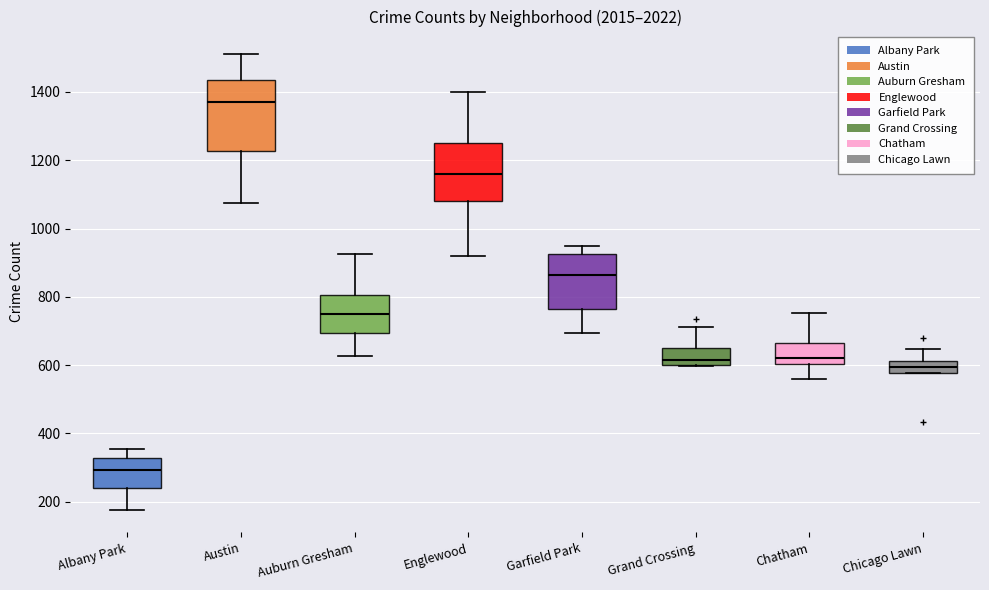

Where is the lower edge of the box for Albany Park on the y-axis? The values are not printed on the chart, so give them approximately, as read against the axis.

240